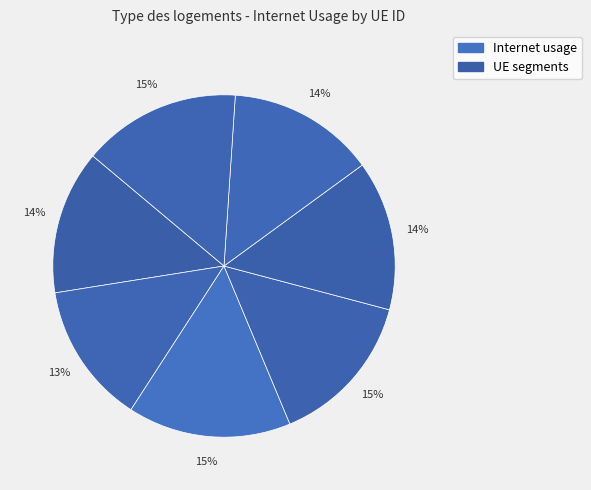

How many segments does this pie chart have?

7